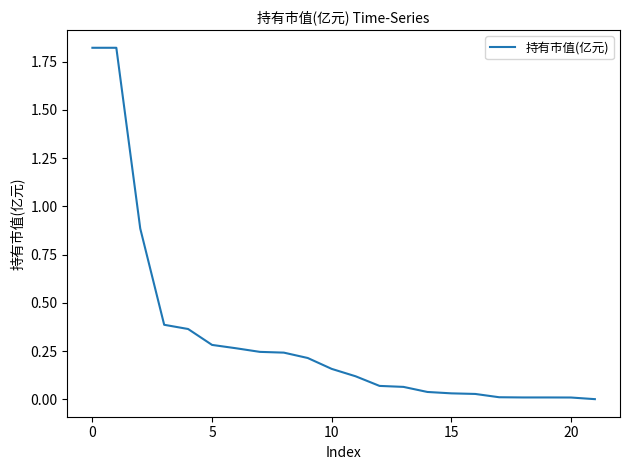

How many lines are shown in the chart?

1